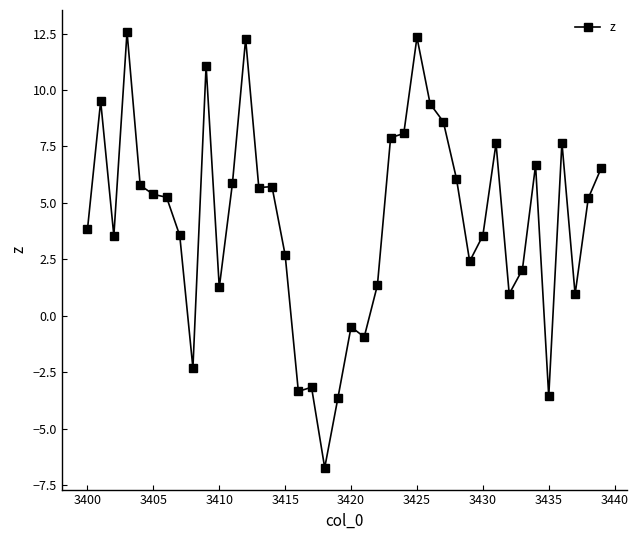

What is the difference between the second highest and second lowest values?

16.0